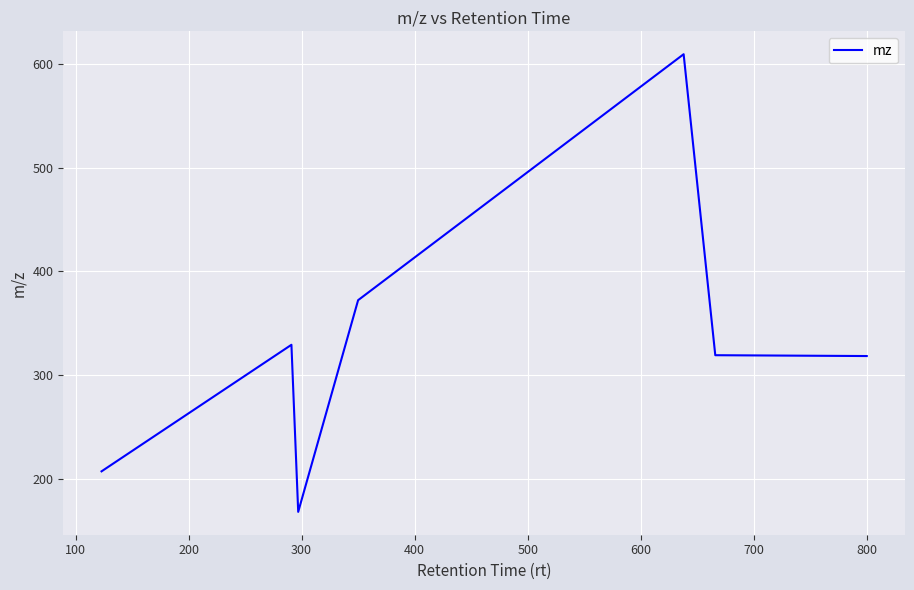

What is the greatest value displayed?

609.3